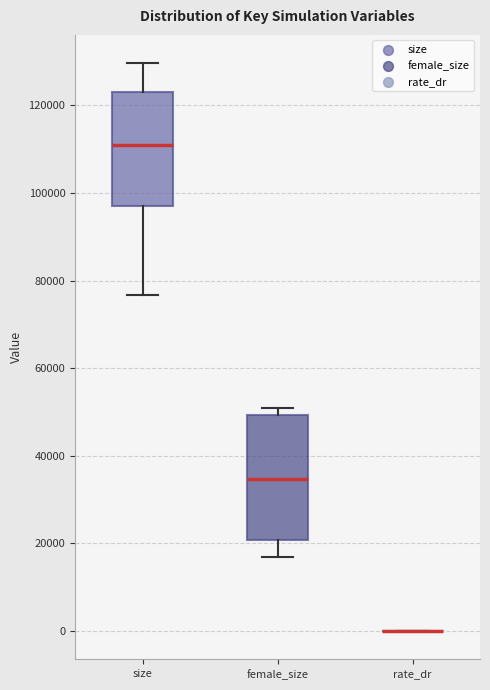

Reading left to right, read every box against the y-axis: the position of its median line, the range the box covers, and the ends of its whiskers. The values are not printed on the chart, so give them approximately, as read against the axis.

size: median 110000, box 98000 to 124000, whiskers 76000 to 130000
female_size: median 34000, box 20000 to 50000, whiskers 16000 to 50000 (just above the box's upper edge)
rate_dr: box collapsed to a line at 0, whiskers 0 to 0